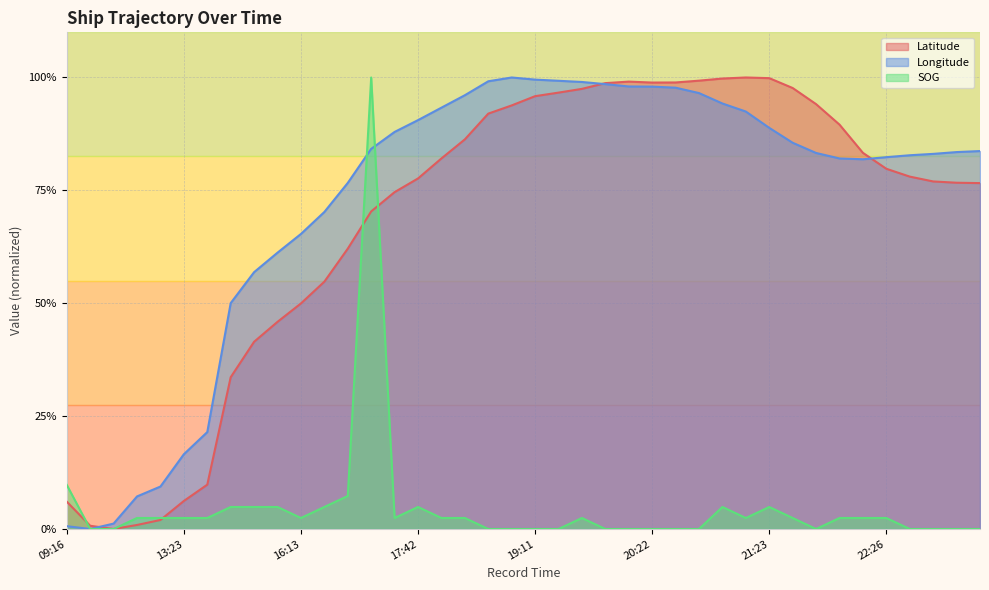

True or false: Longitude has more than 2 interior local peaks.

False